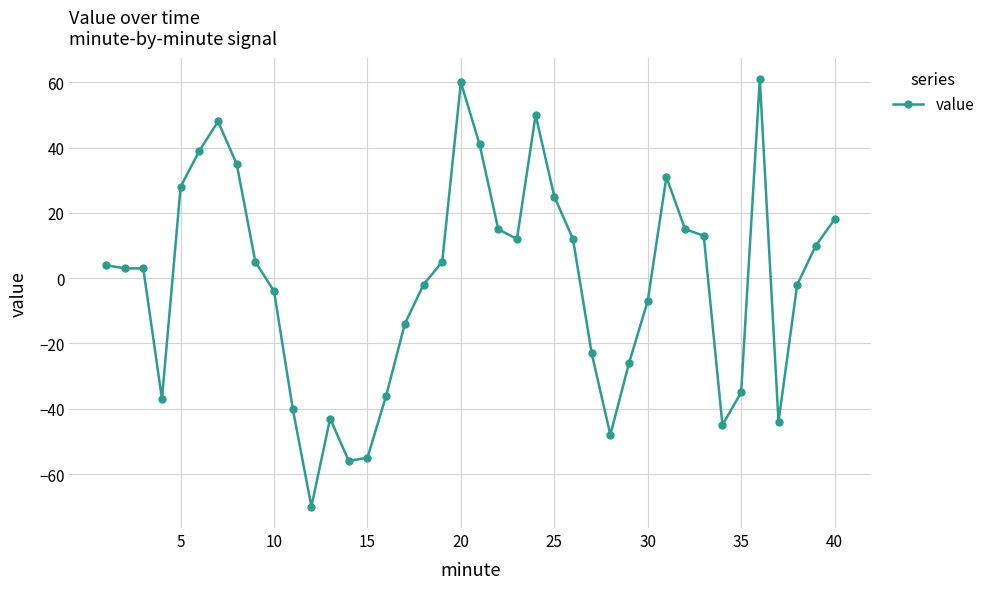

What is the difference between the maximum and minimum values?

131